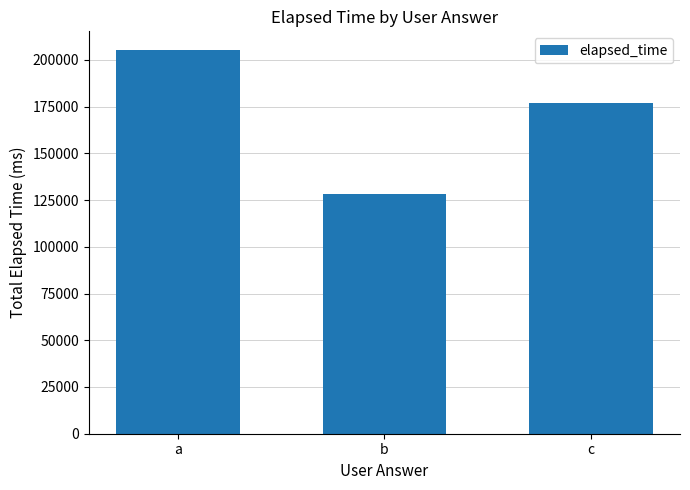

What is the difference between the maximum and second lowest values?

28000